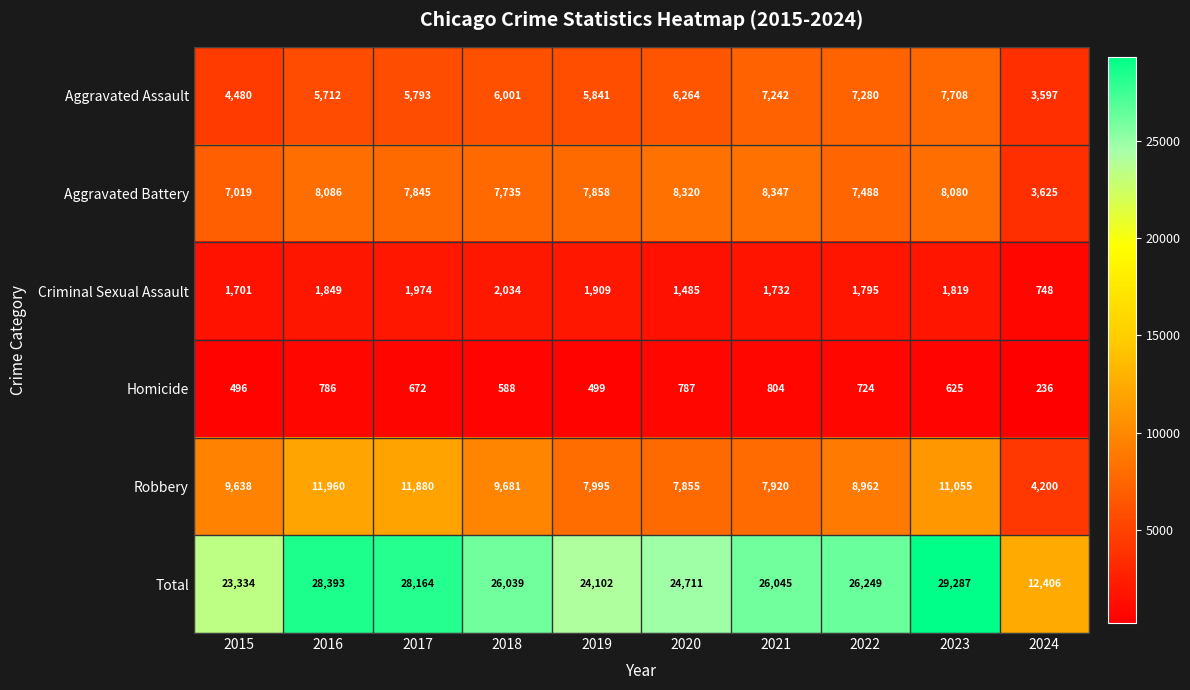

List the labels in order of Homicide value, largest first.

2021, 2020, 2016, 2022, 2017, 2023, 2018, 2019, 2015, 2024